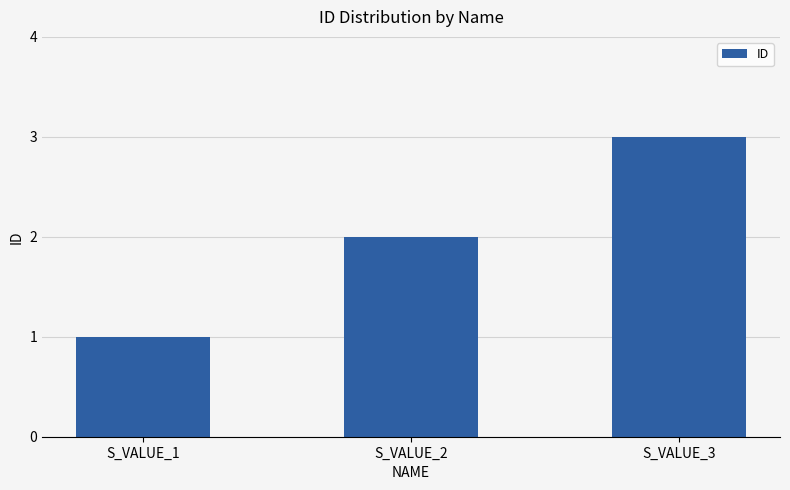

At which label is the value closest to 2?

S_VALUE_2